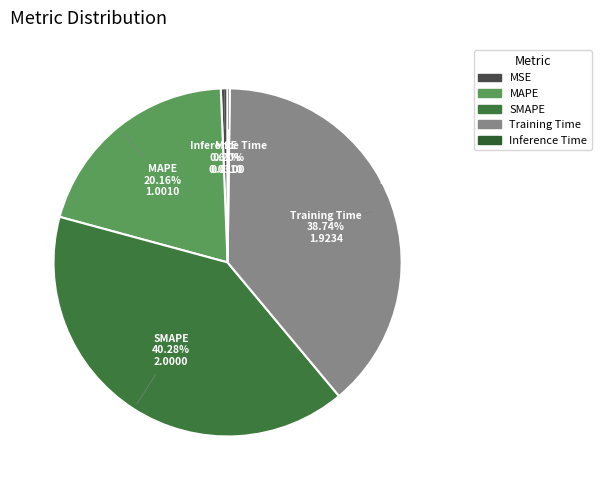

Is the sum of Inference Time and MSE greater than half?

No